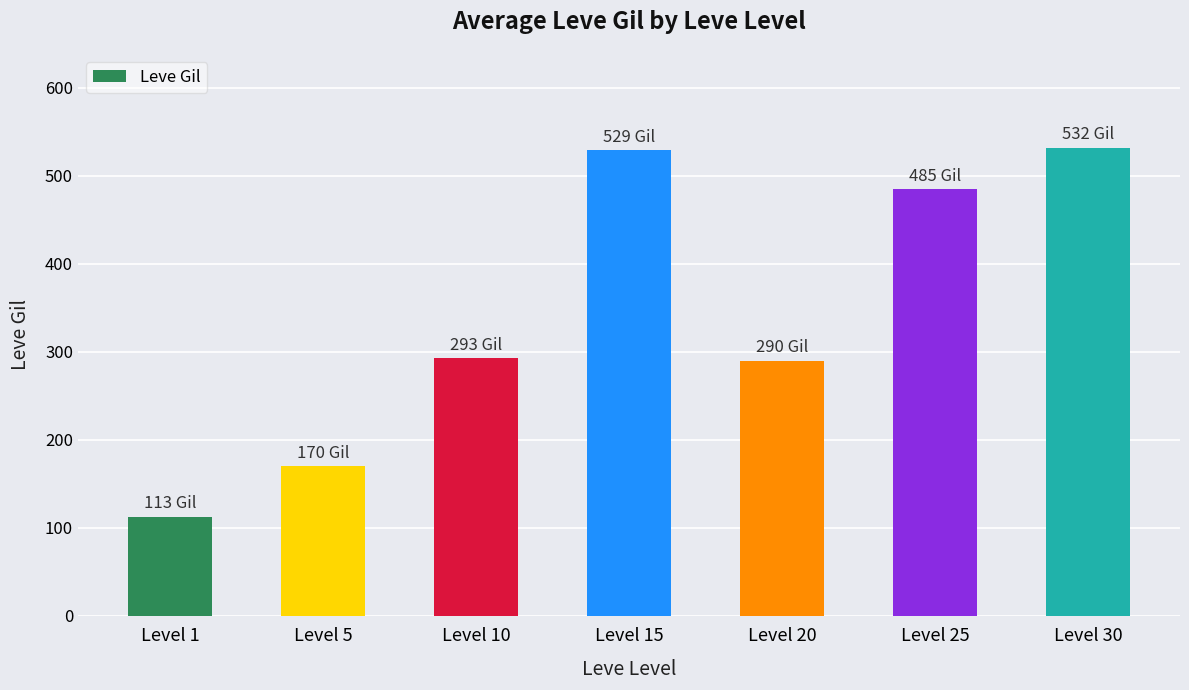

What is the approximate value at Level 1, to the nearest 10?

110